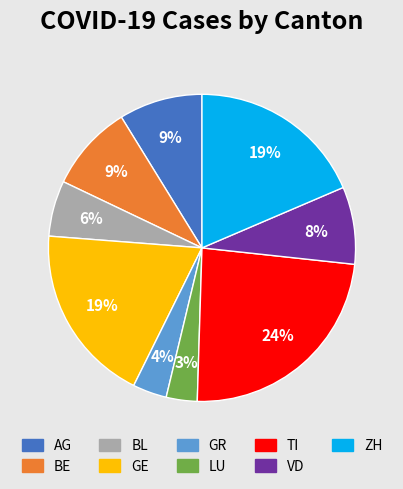

To the nearest percent, what is the average slice percentage?

11%